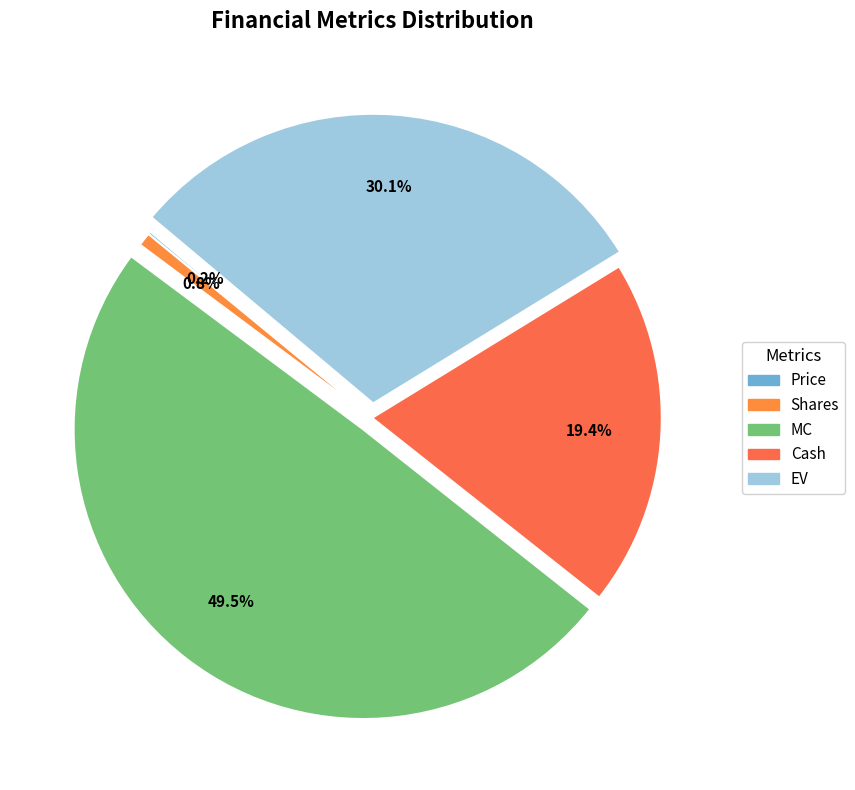

How many slices are in this pie chart?

5